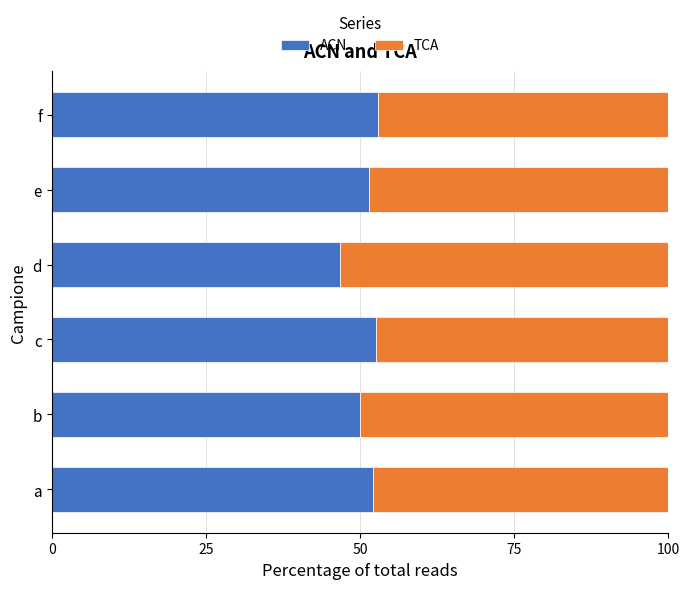

What is the approximate value of ACN at c?

52.6